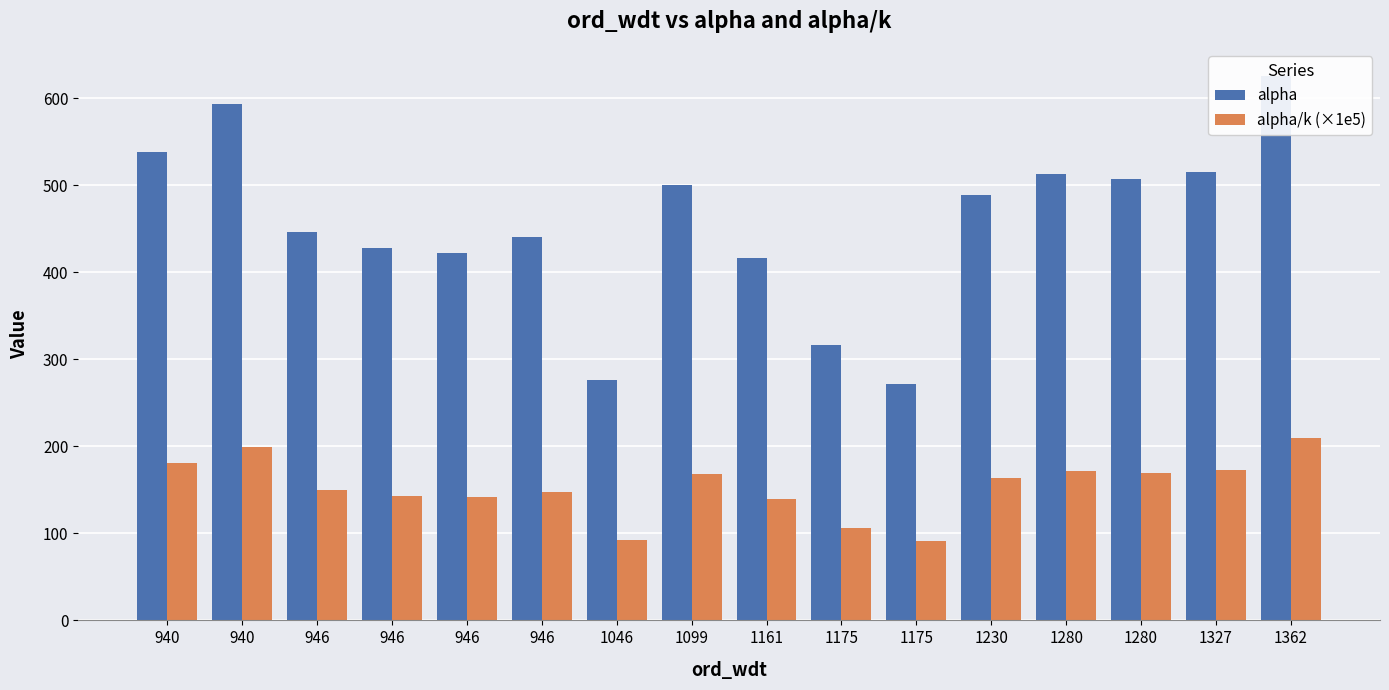

Which series has the widest spread of values?

alpha